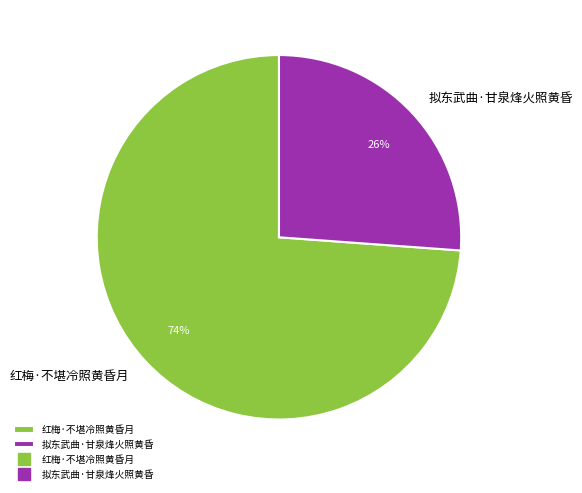

To the nearest percent, what is the difference between the 拟东武曲·甘泉烽火照黄昏 and 红梅·不堪冷照黄昏月 slice percentages?

48%